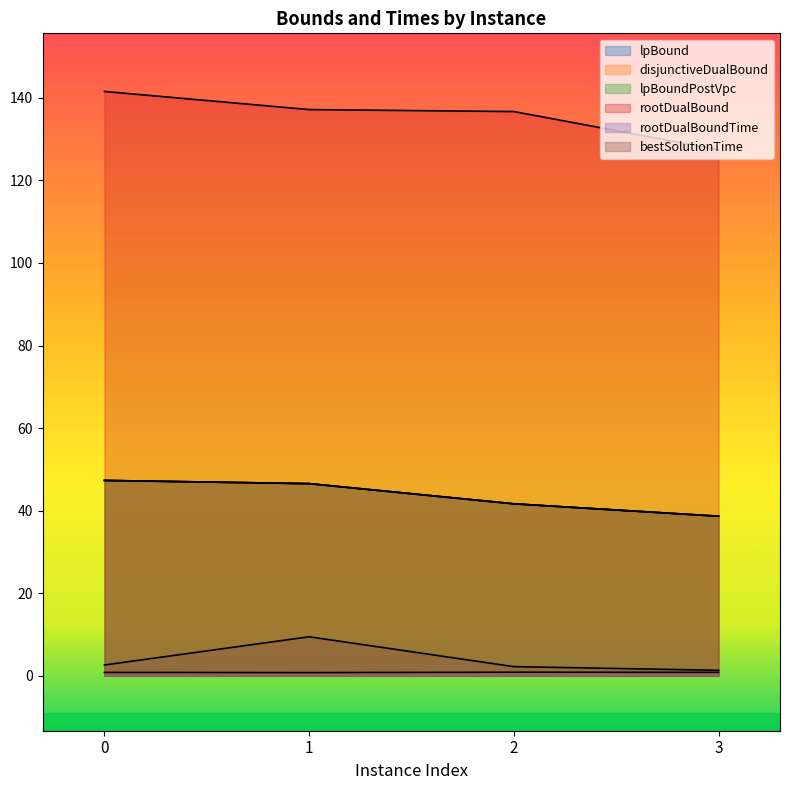

True or false: disjunctiveDualBound and lpBoundPostVpc intersect in this chart.

False